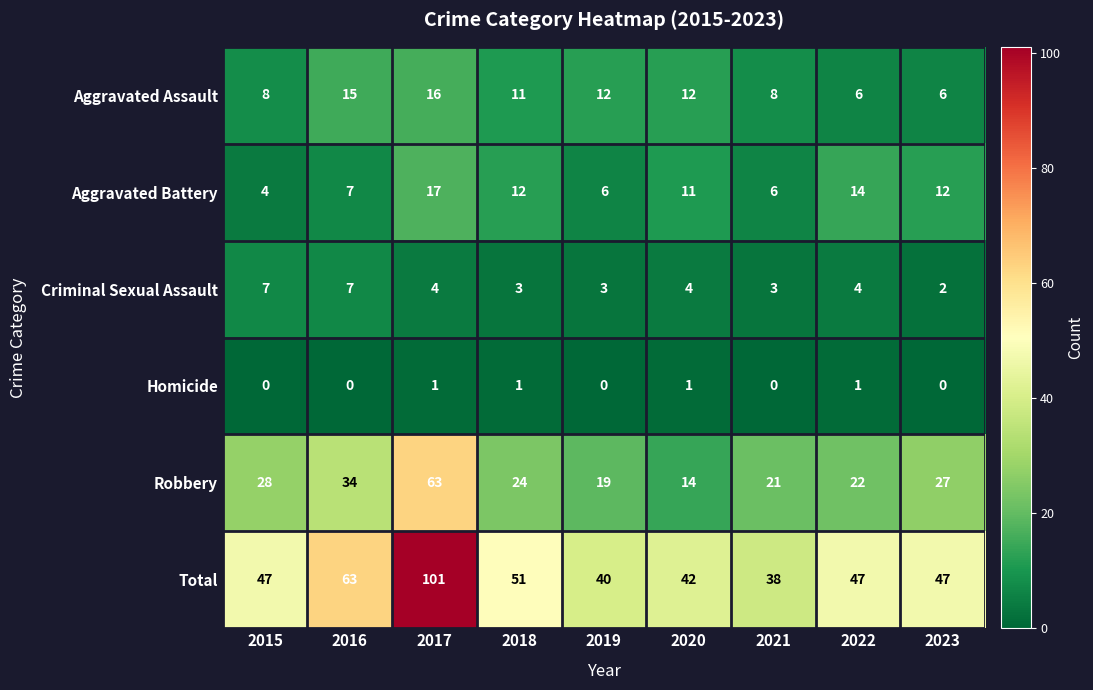

Is it true that Aggravated Battery equals 17 at 2017?

True